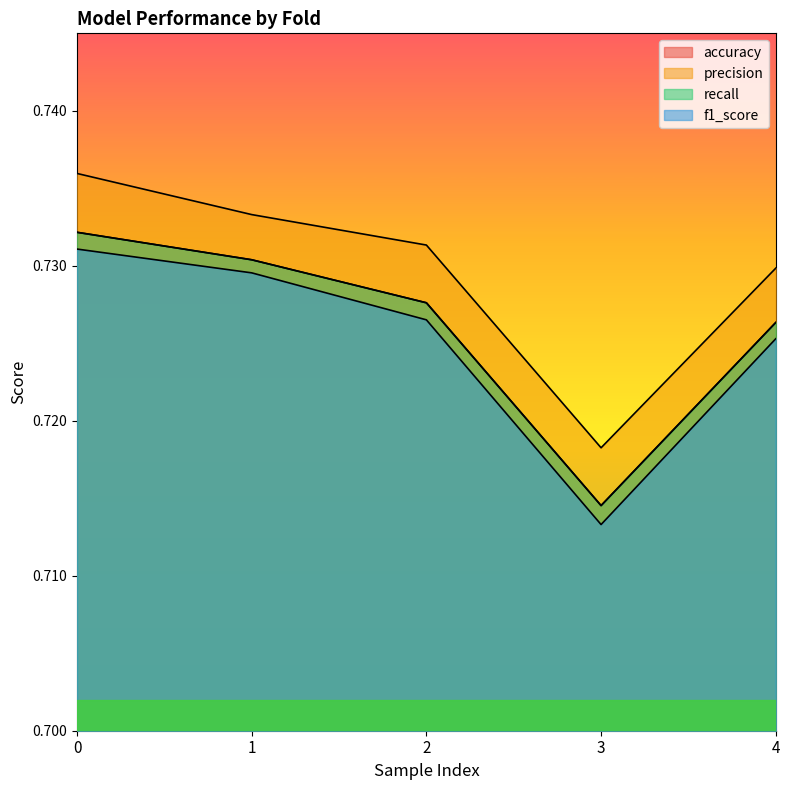

At how many categories does at least one series exceed 0?

5